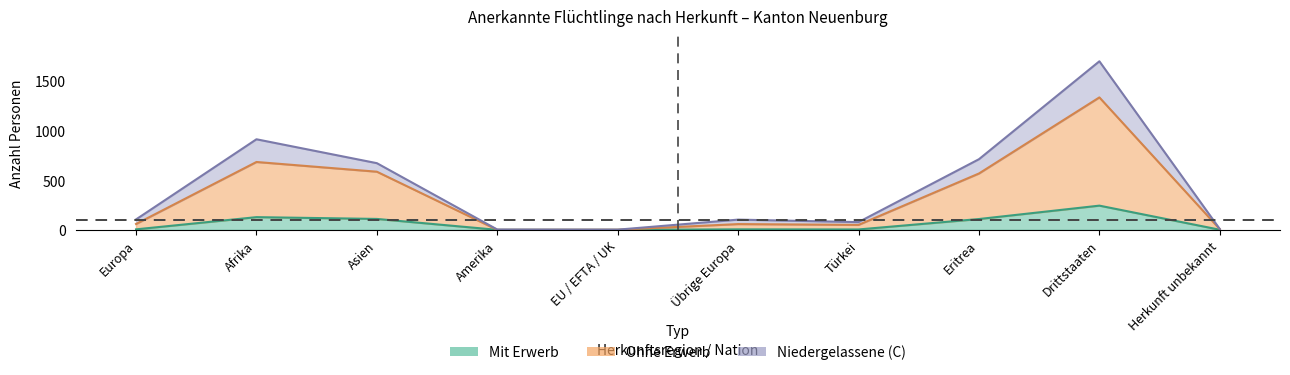

How many values in the Total anerkannte Flüchtlinge series are below 105?

5